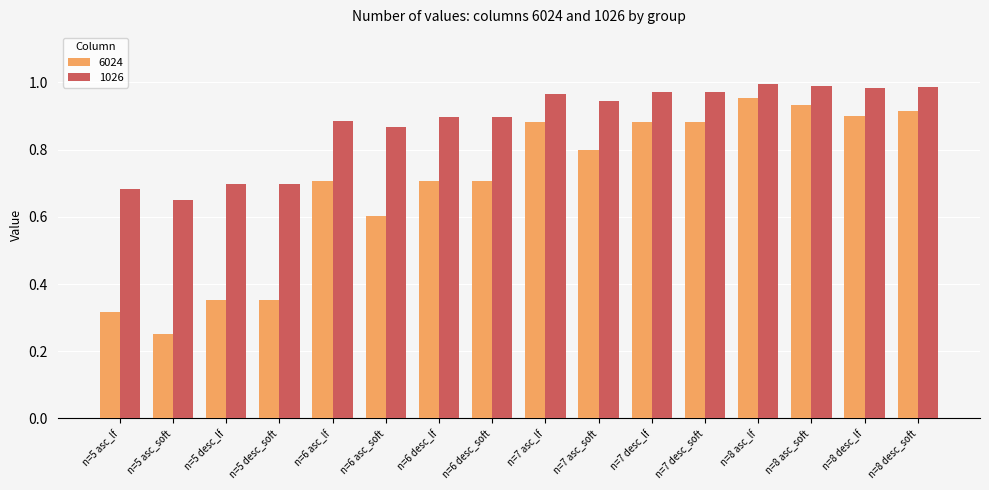

Does the chart contain any negative values?

No